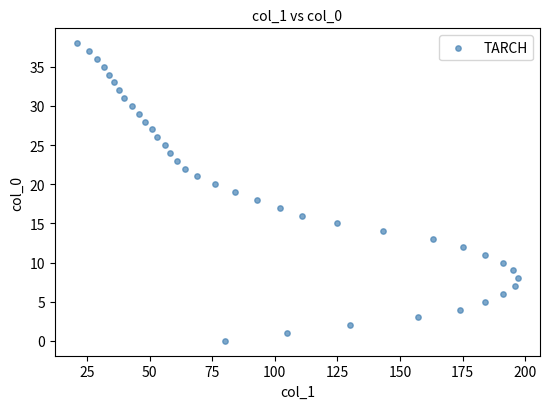

What is the range of Y values (max minus min)?

38